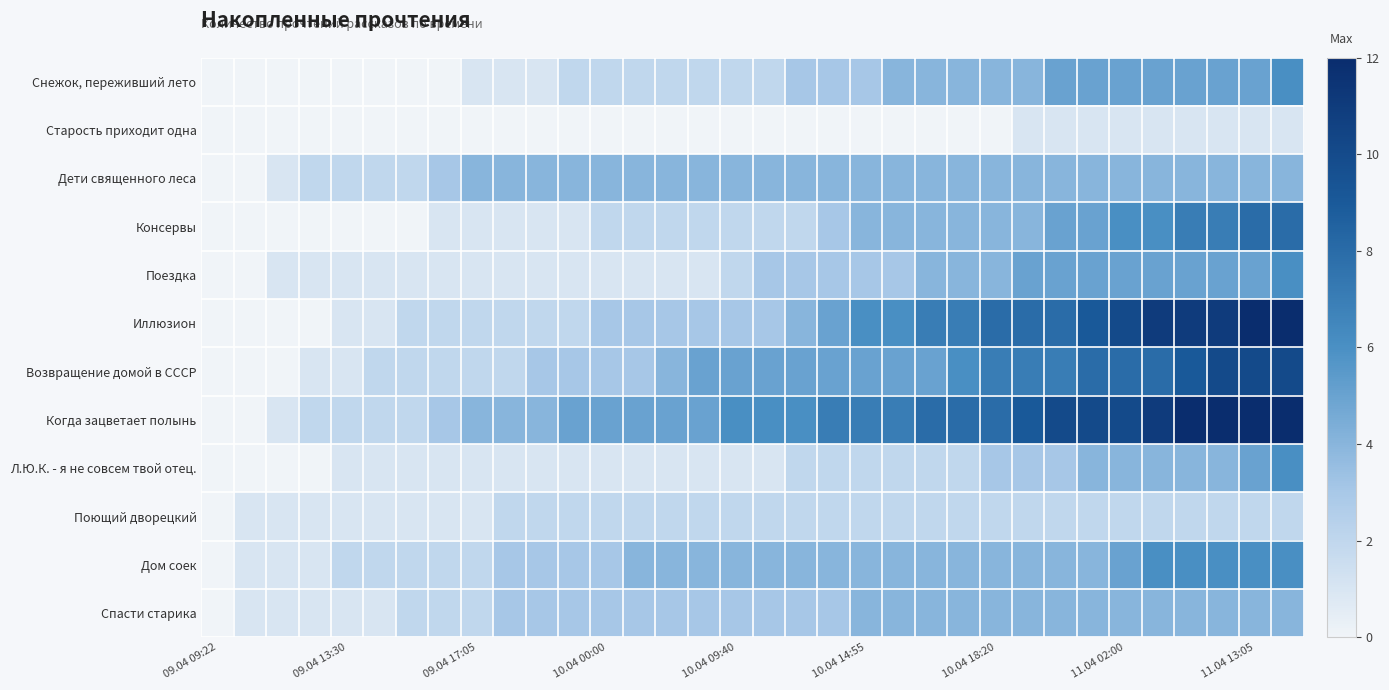

Rank the series by their maximum value, from highest to lowest.

Иллюзион, Когда зацветает полынь, Возвращение домой в СССР, Консервы, Снежок, переживший лето, Поездка, Л.Ю.К. - я не совсем твой отец., Дом соек, Дети священного леса, Спасти старика, Поющий дворецкий, Старость приходит одна